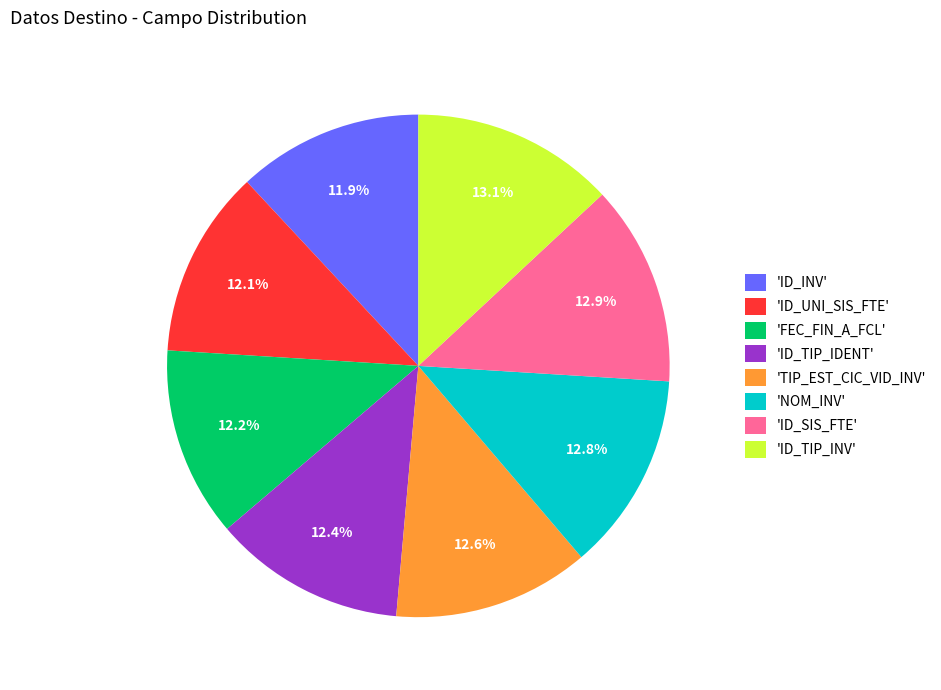

What is the ratio of the value at 'ID_UNI_SIS_FTE' to the value at 'NOM_INV'?

0.9